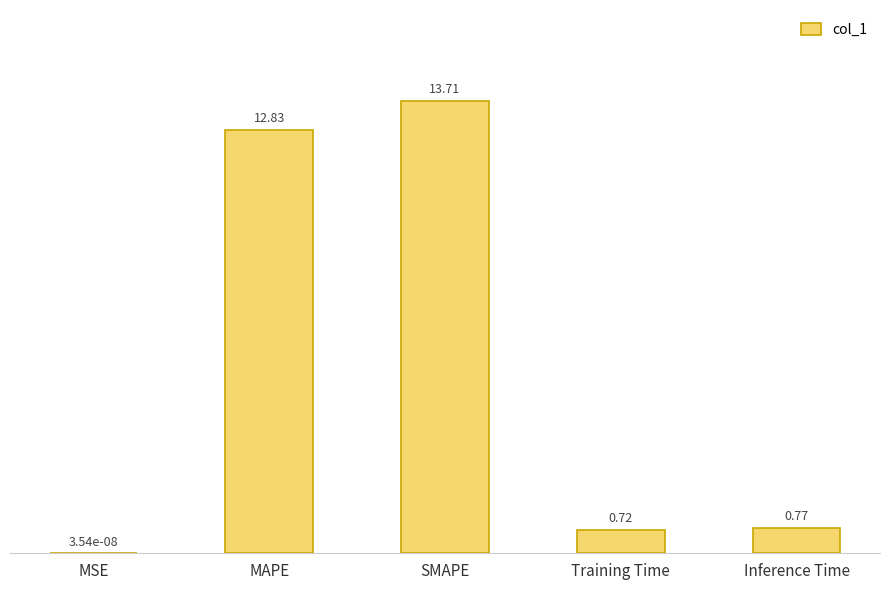

What is the sum of all values?

28.0